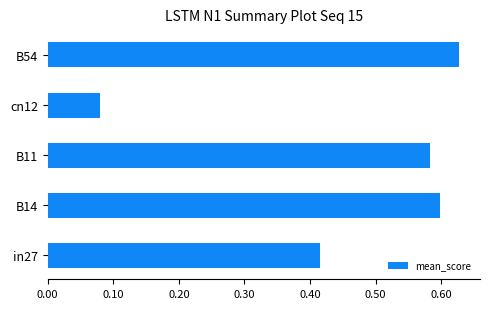

What is the difference between the maximum and second lowest values?

0.2